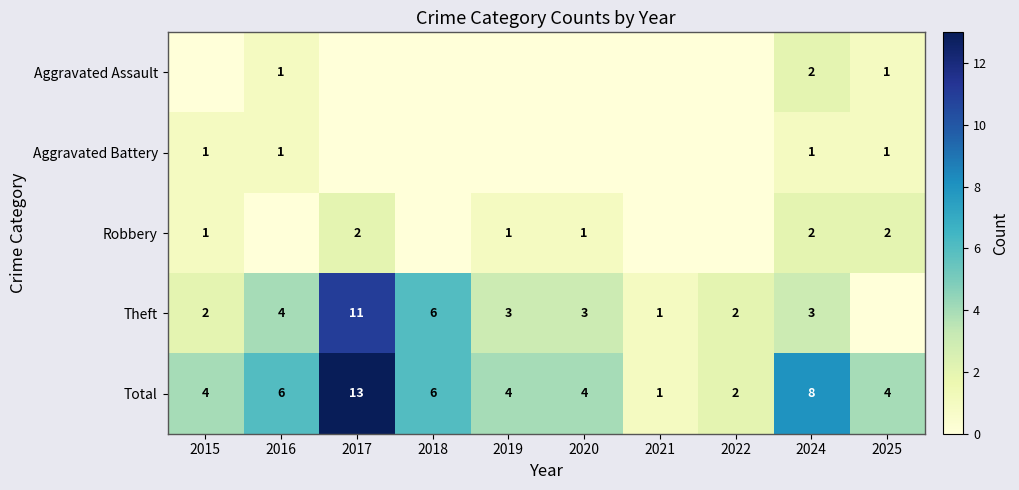

At how many categories does at least one series exceed 12?

1